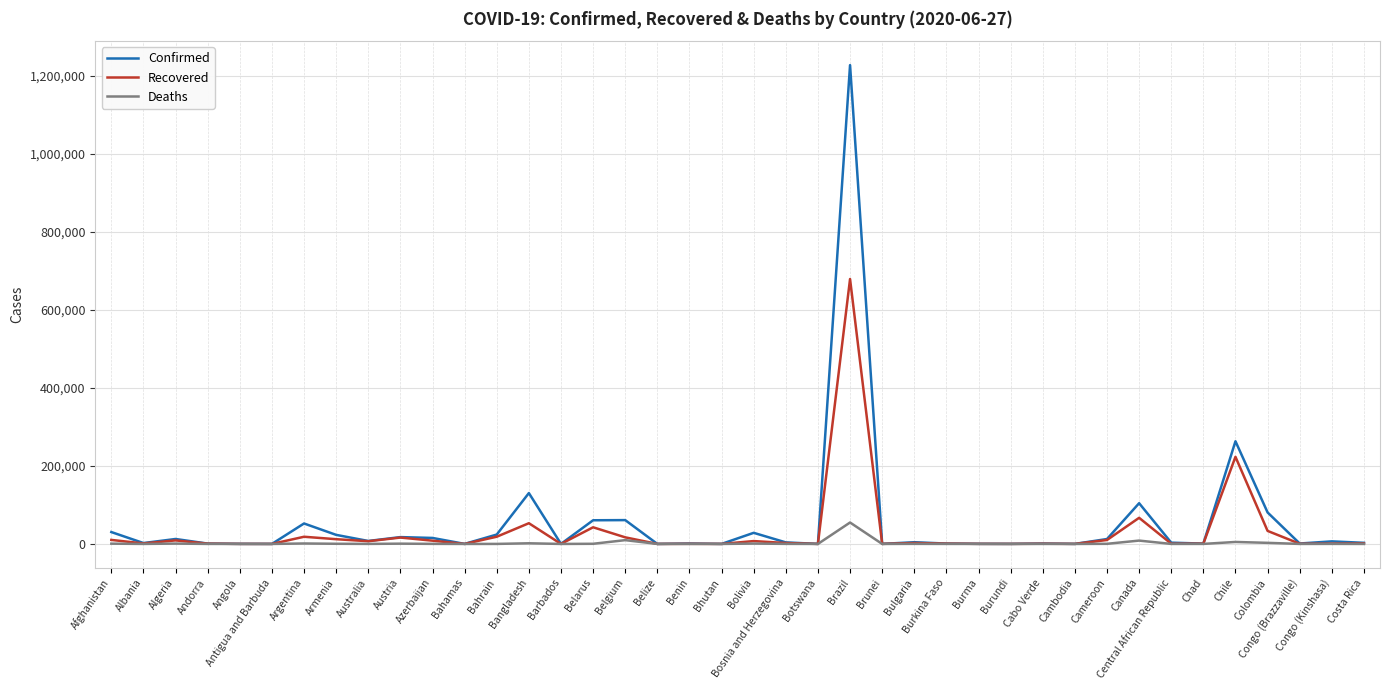

Which series has the widest spread of values?

Confirmed